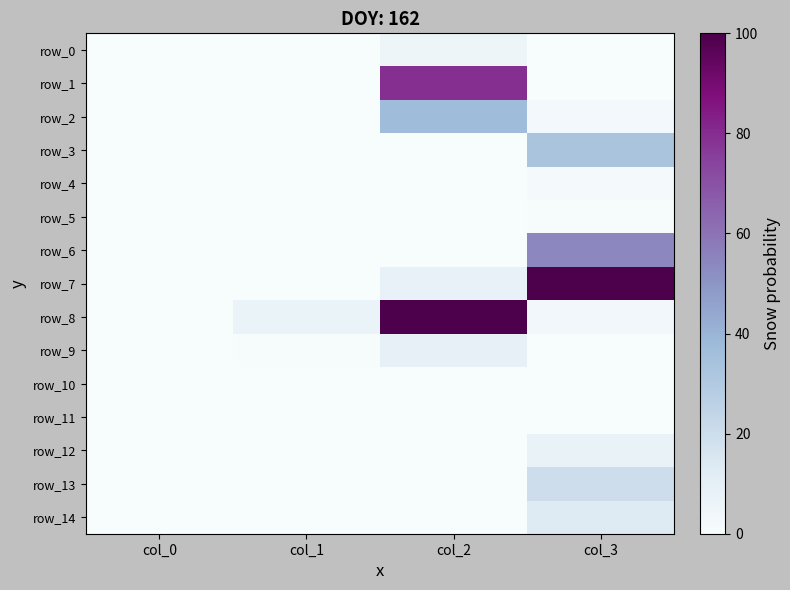

The value of row_5 at col_2 is 0.3. True or false?

False